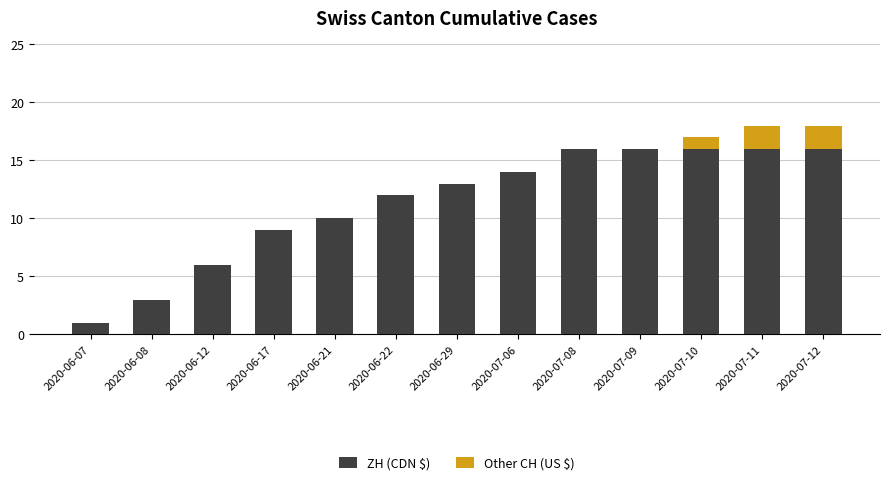

What is the total value across all series at 2020-07-12?

18